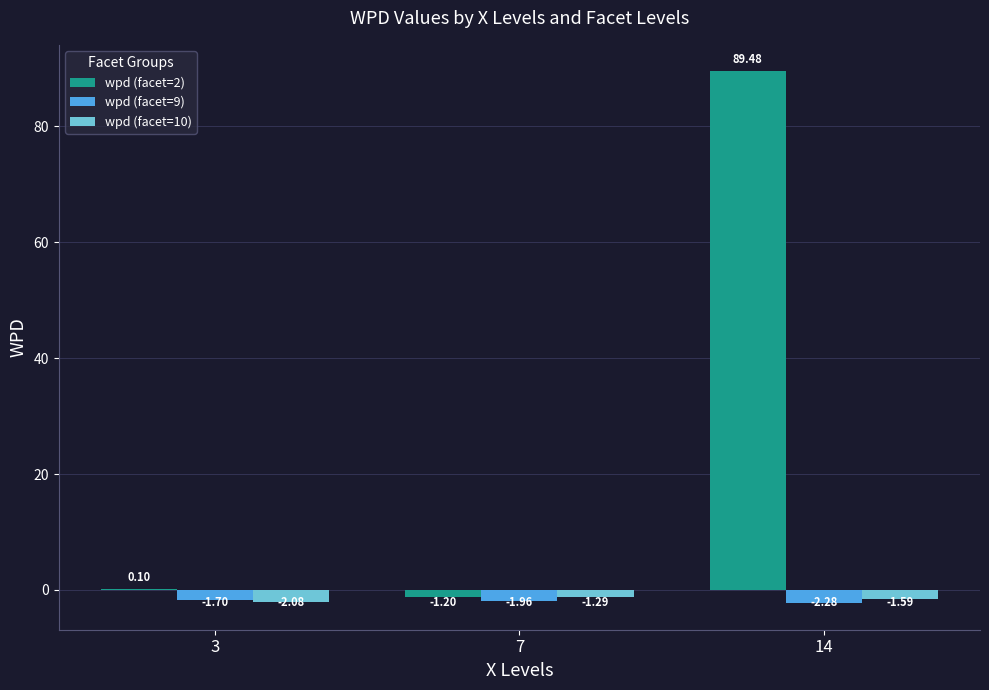

What is the spread (max minus min) of values at 14?

91.8